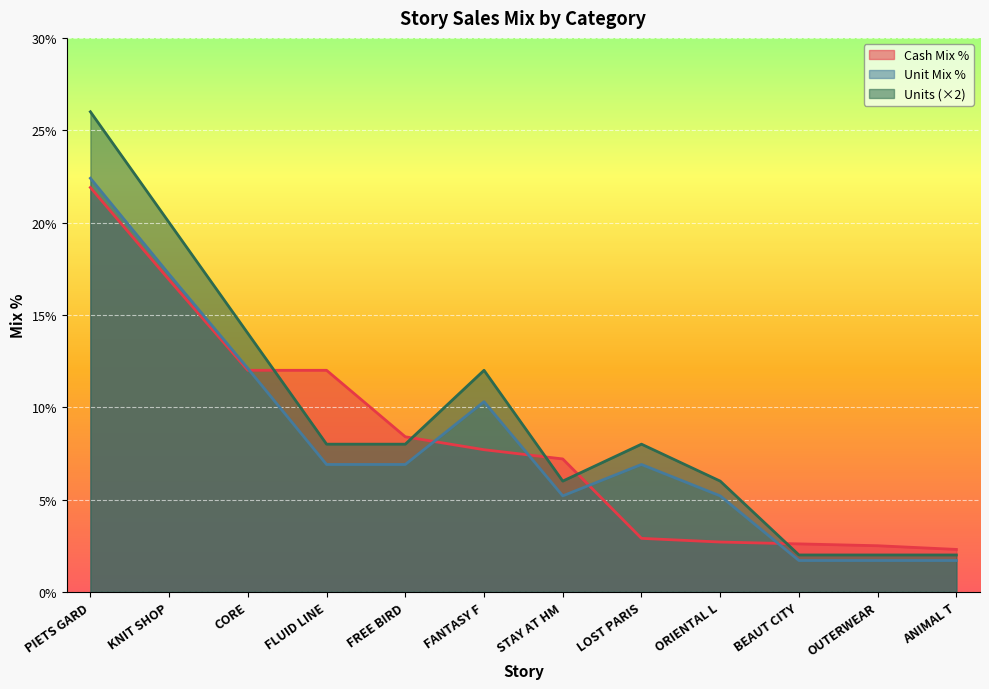

What are all the series names shown in the legend?

Cash Mix %, Unit Mix %, Units (×2)